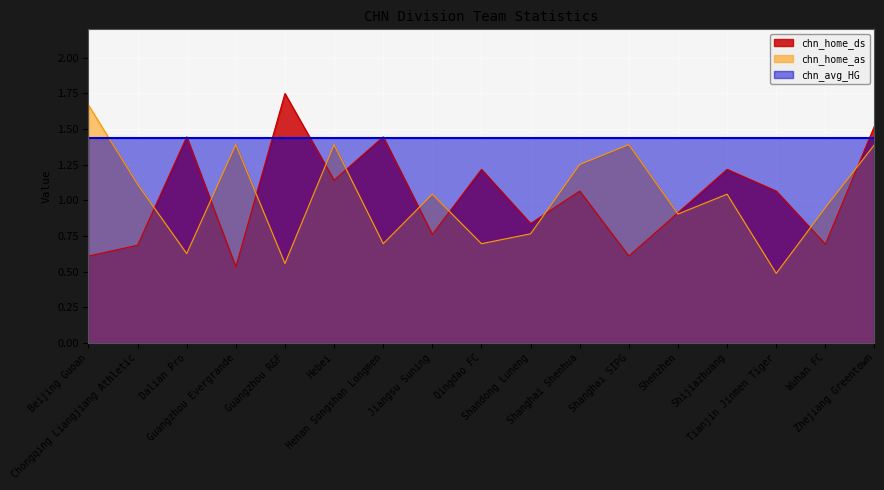

What are all the series names shown in the legend?

chn_home_ds, chn_home_as, chn_avg_HG